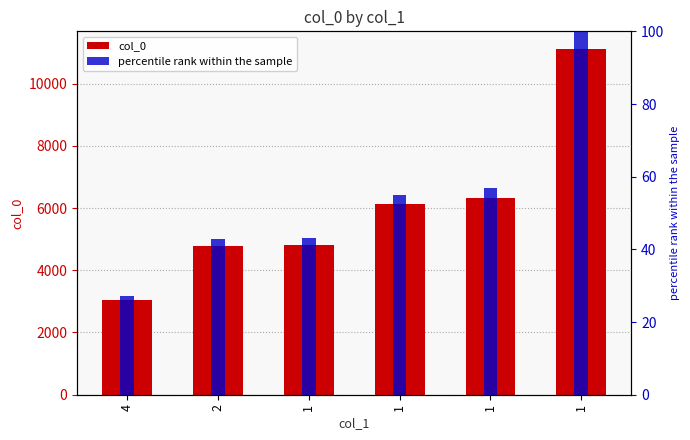

What are all the series names shown in the legend?

col_0, percentile rank within the sample